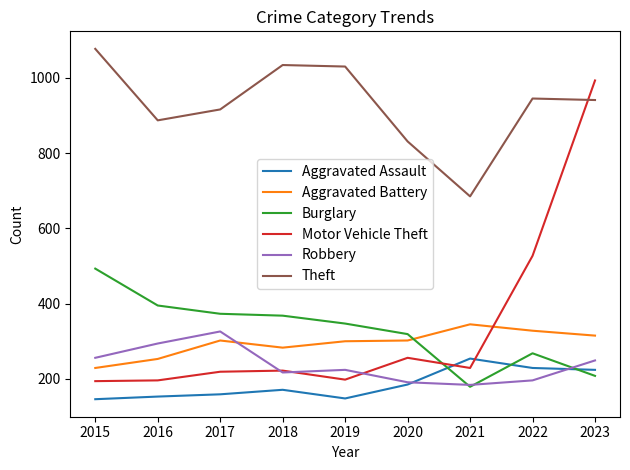

Between 2021 and 2023, which series saw the biggest shift?

Motor Vehicle Theft